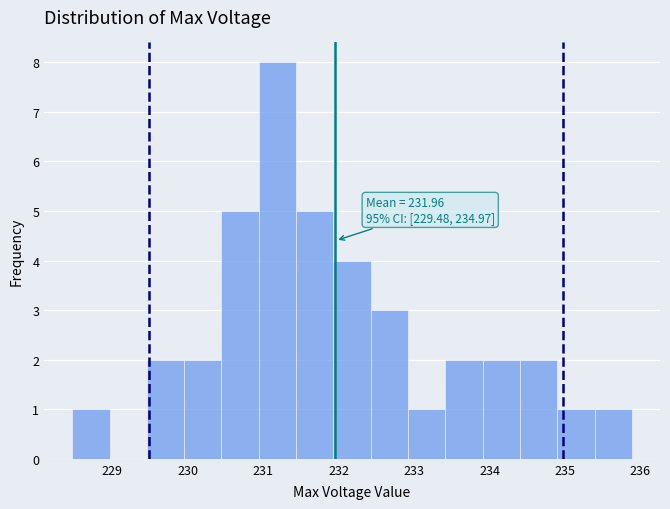

Over which range of the x-axis is the bar tallest?

230.9 to 231.4